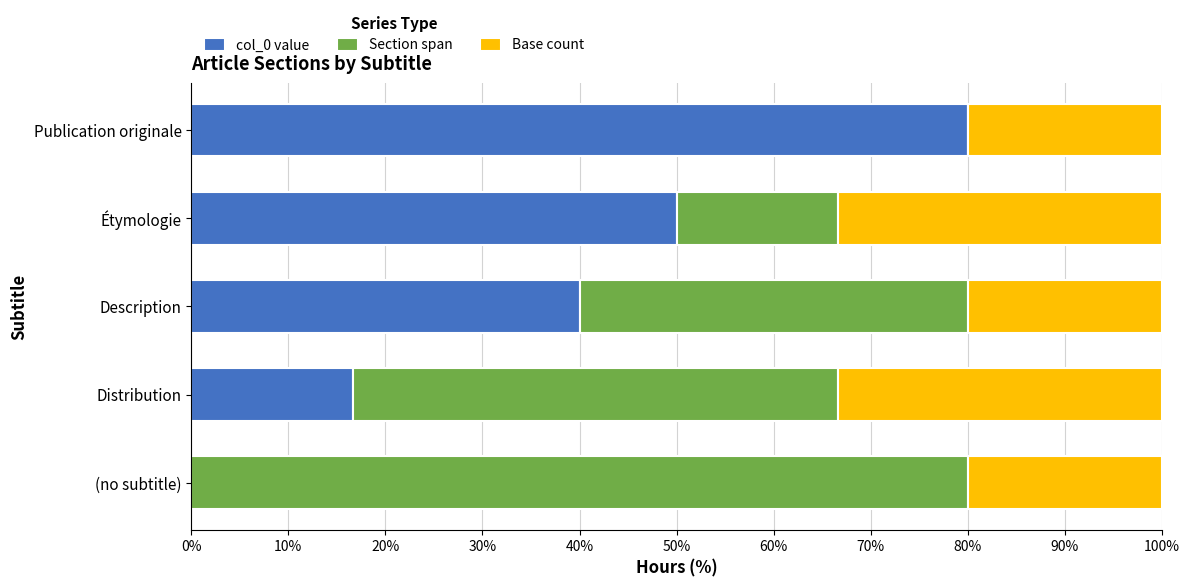

What is the maximum value for col_0 value?

80.0